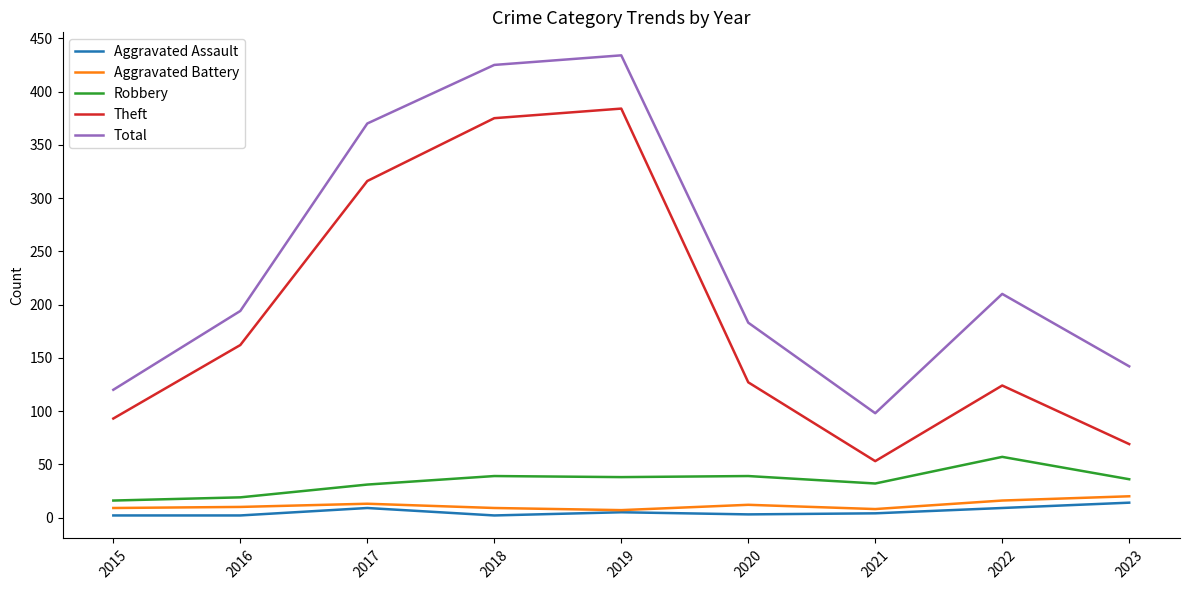

The Aggravated Battery series shows 12 at 2020. True or false?

True